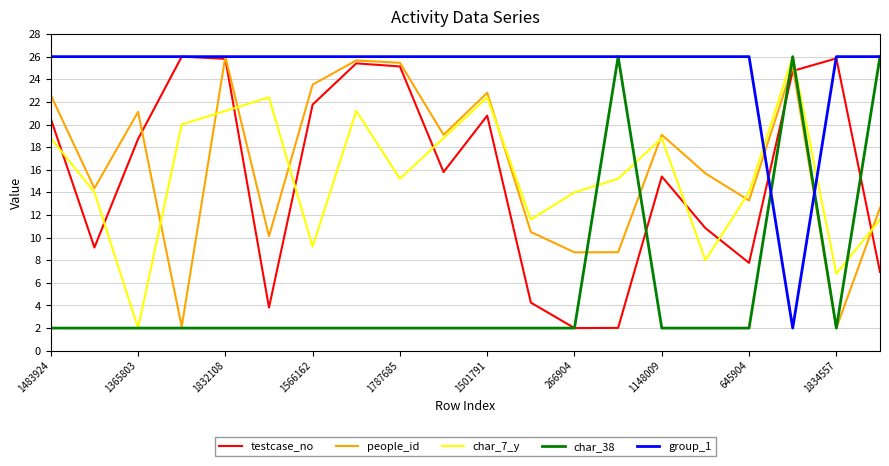

Which series has the largest total across all categories?

group_1